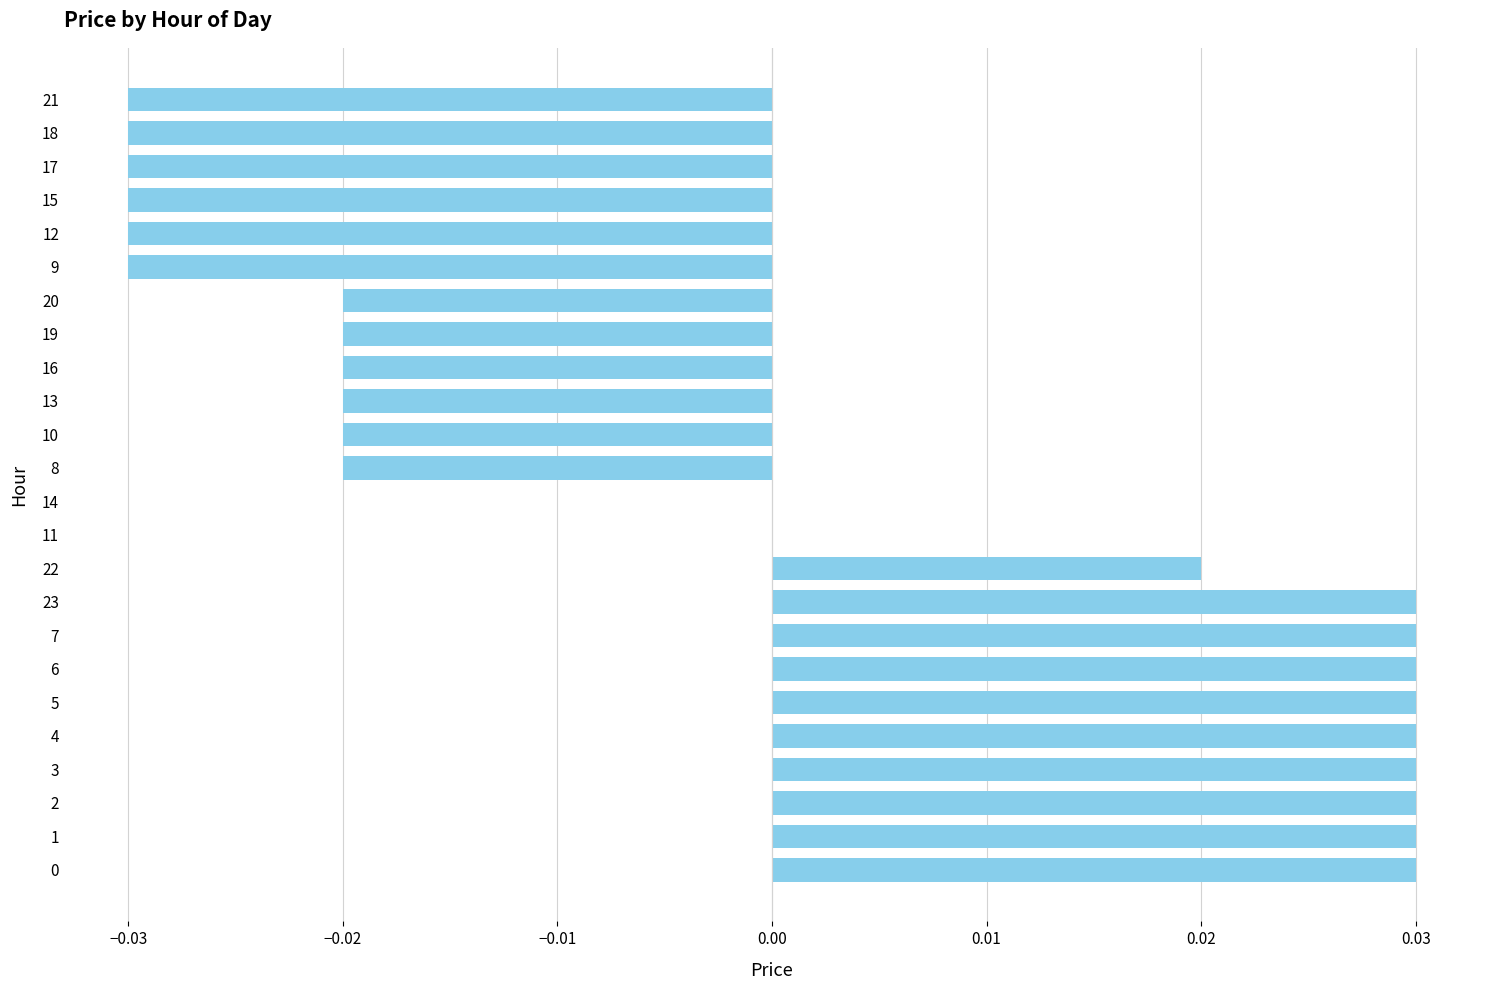

Are the bars horizontal?

Yes